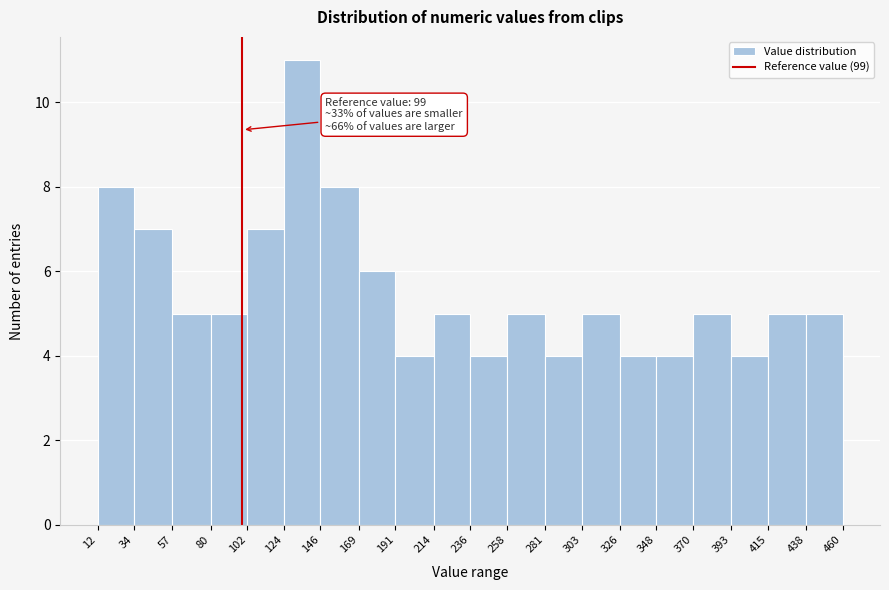

Which range on the x-axis has the tallest bar?

124 to 146